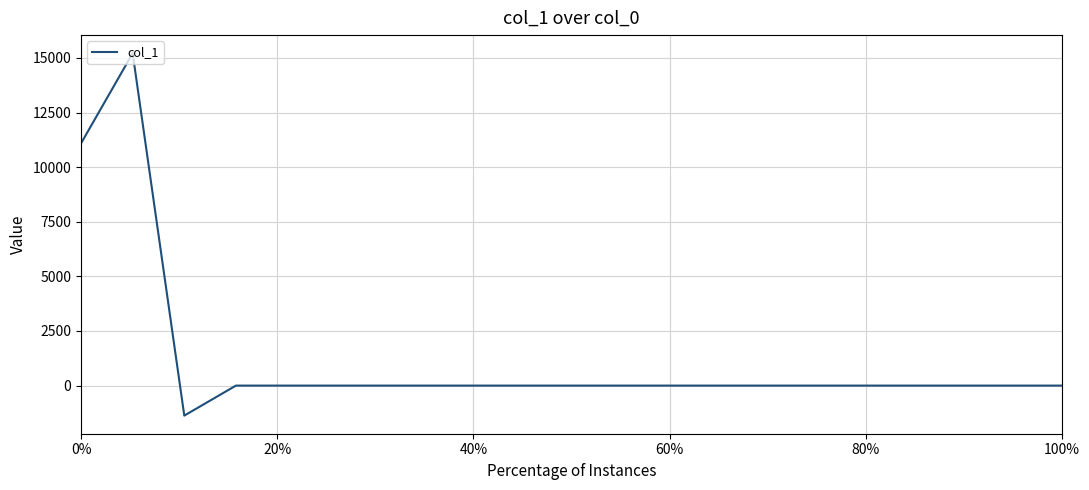

What is the greatest value displayed?

15213.7